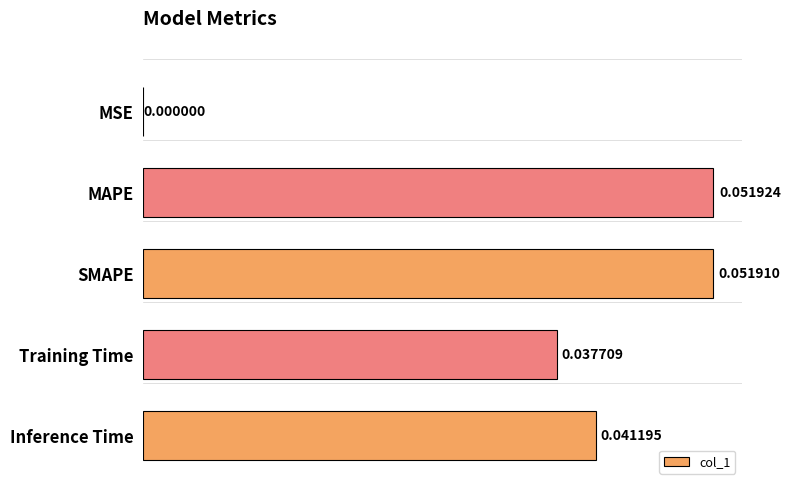

Which category has the highest value across all series?

MAPE